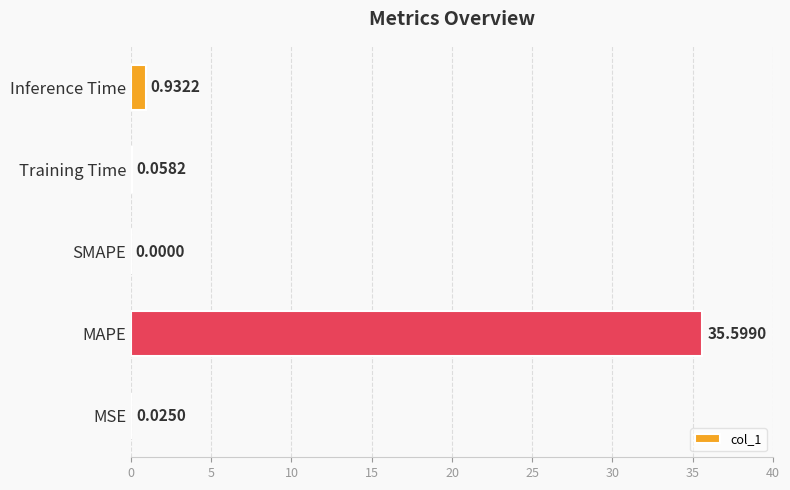

At which category does the chart reach its peak across all series?

MAPE